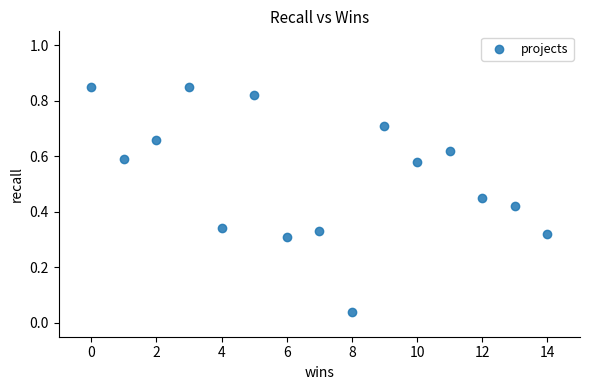

What is the range of X values (max minus min)?

14.0